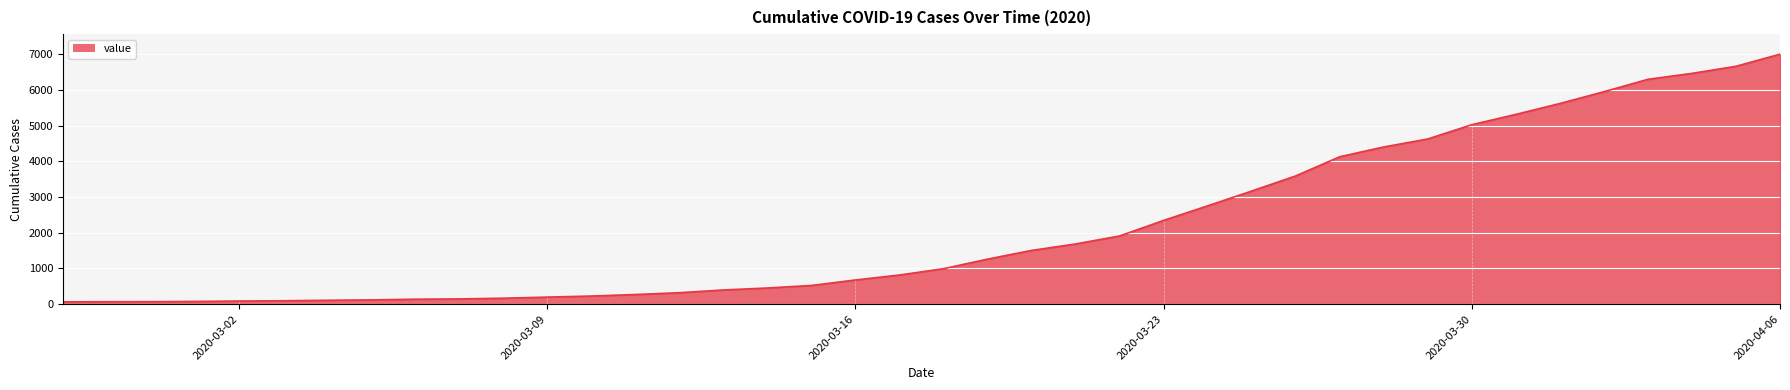

What is the greatest value displayed?

7005